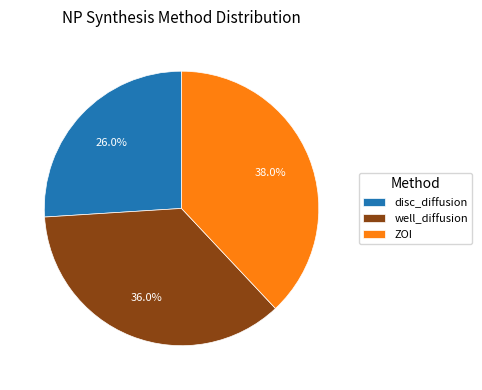

Does any single category account for the majority?

No